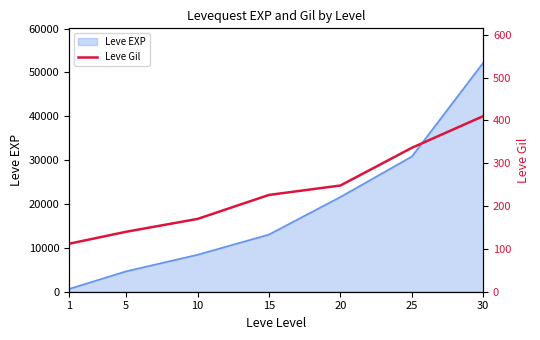

The value of Leve EXP at 25 is 30820. True or false?

True